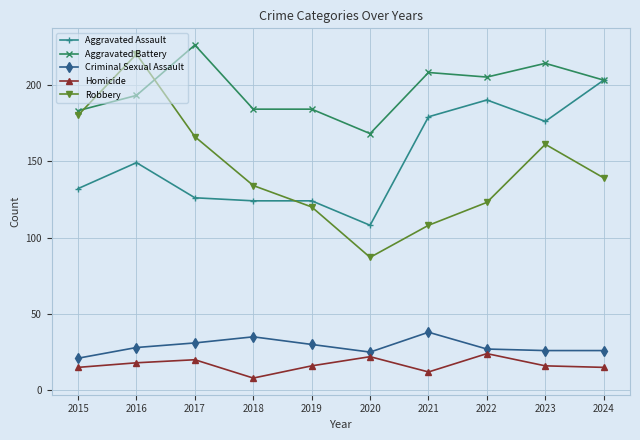

At which label does Criminal Sexual Assault reach its minimum?

2015